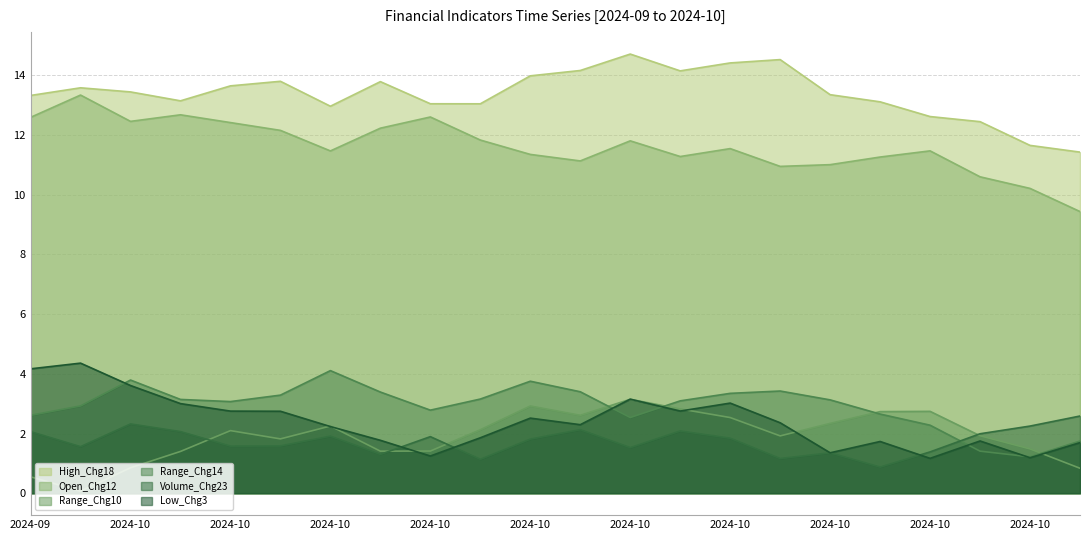

What is the value of the Volume_Chg23 point at the 17th from the left?

1.4